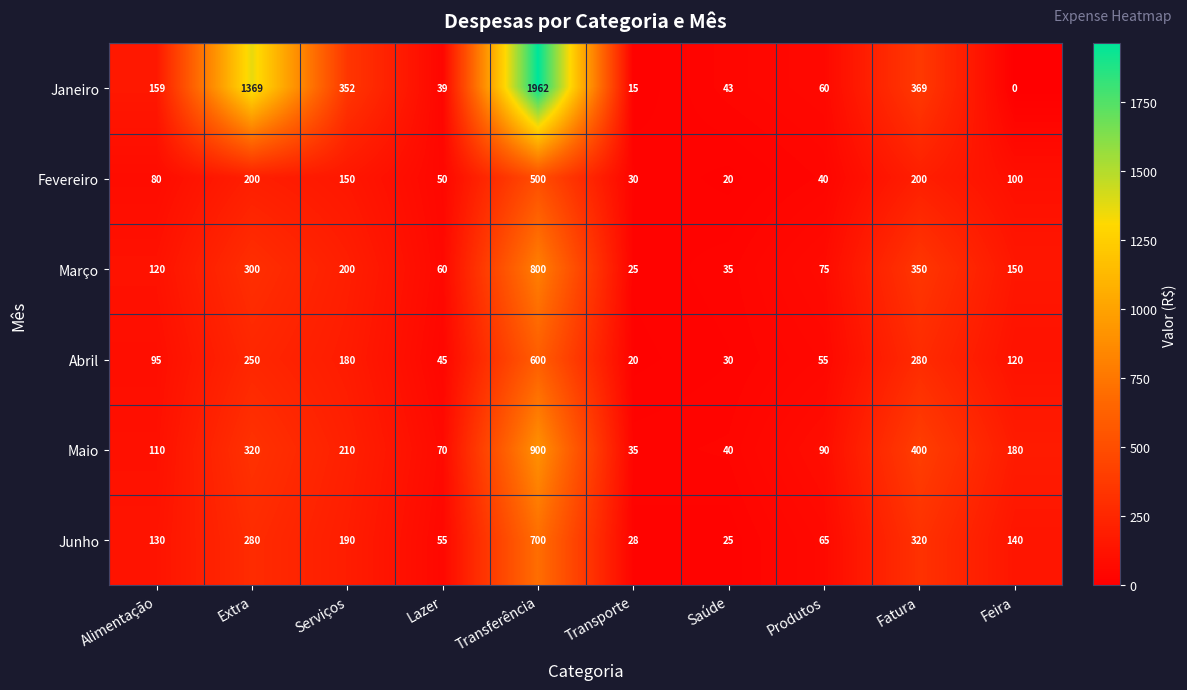

What is the total value across all series at Extra?

2719